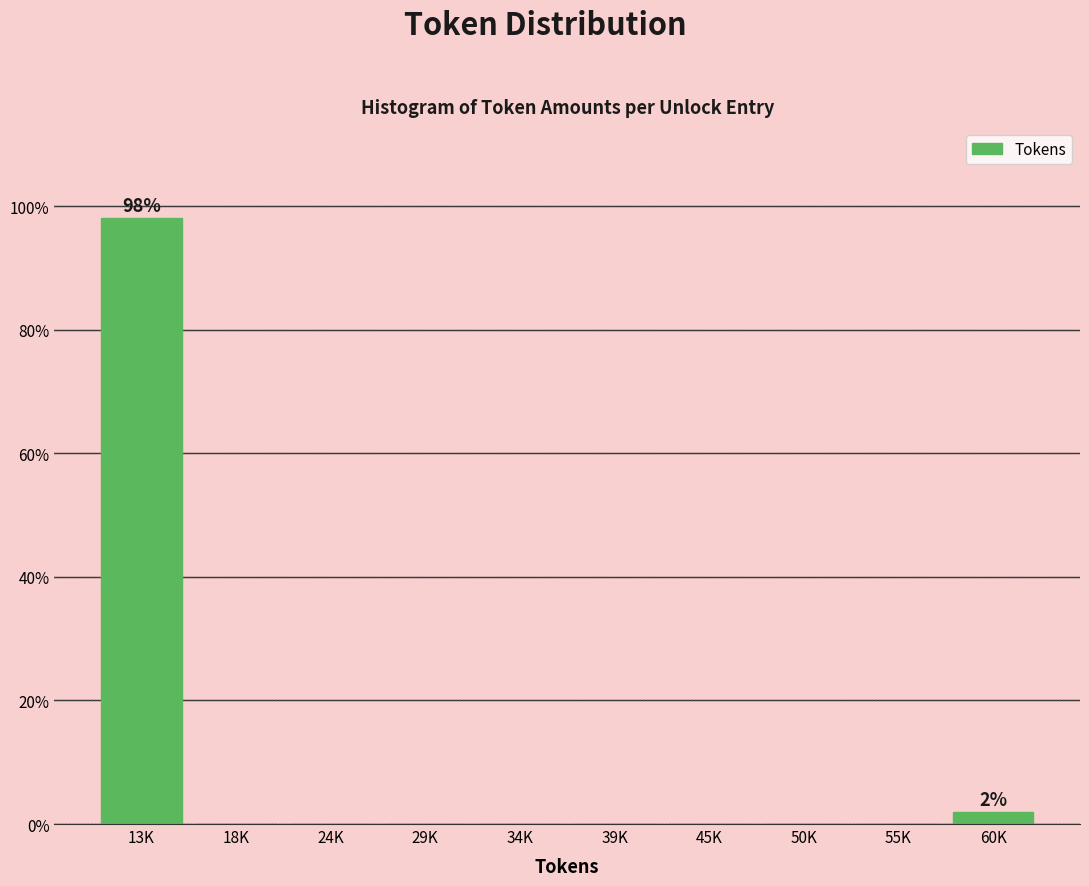

Reading right to left, transcribe all the data shown in this chart.

60K=1.9	55K=0.0	50K=0.0	45K=0.0	39K=0.0	34K=0.0	29K=0.0	24K=0.0	18K=0.0	13K=98.1